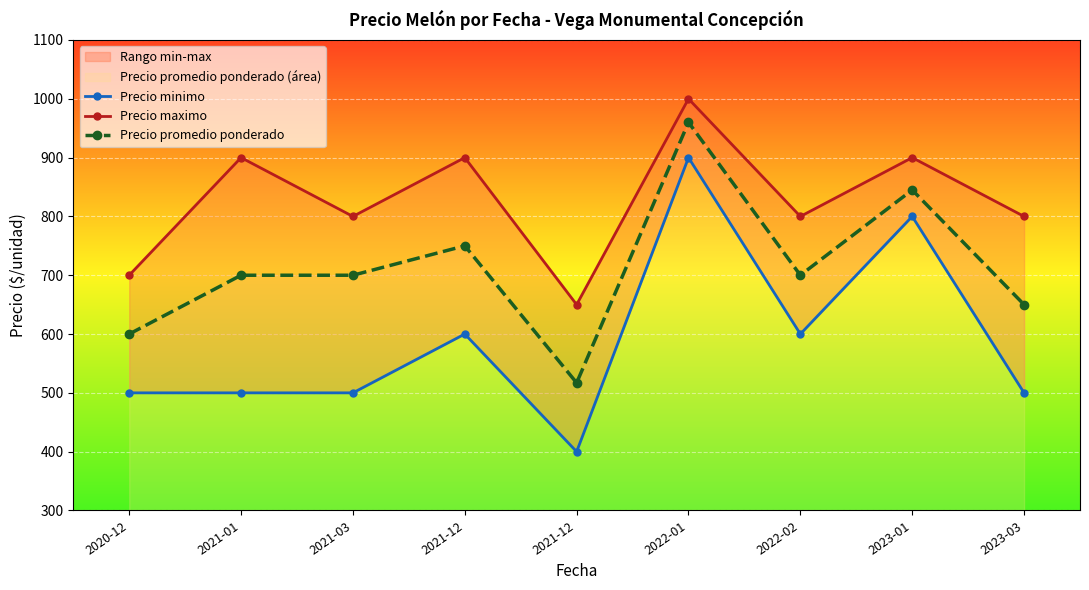

Which series changed the most between 2021-01 and 2022-01?

Precio minimo